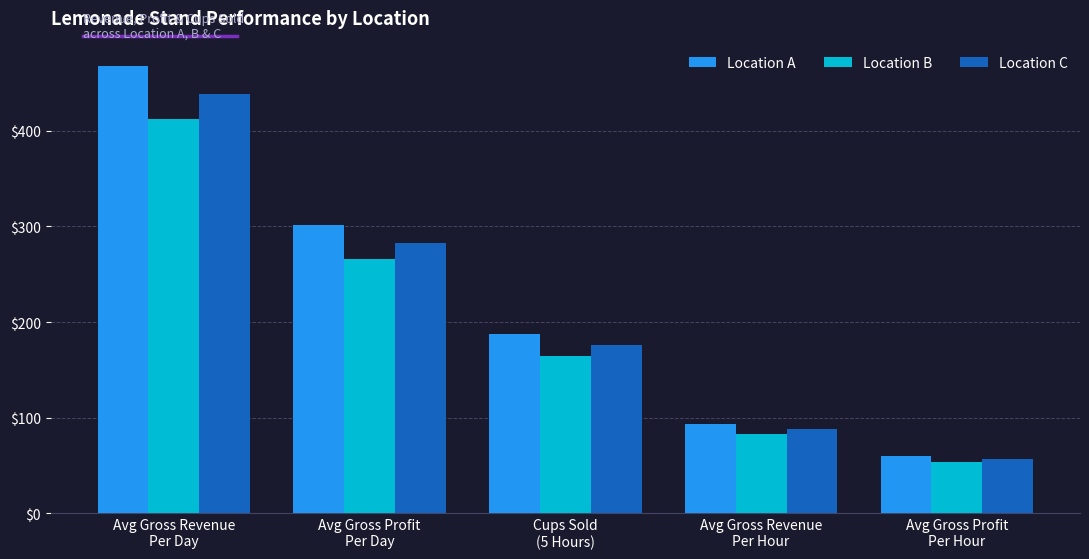

Reading right to left, list all the values displayed in this chart.

Location A: 60.3	93.6	187.2	301.6	468.0
Location B: 53.2	82.5	165.0	265.9	412.5
Location C: 56.6	87.8	175.5	282.8	438.8